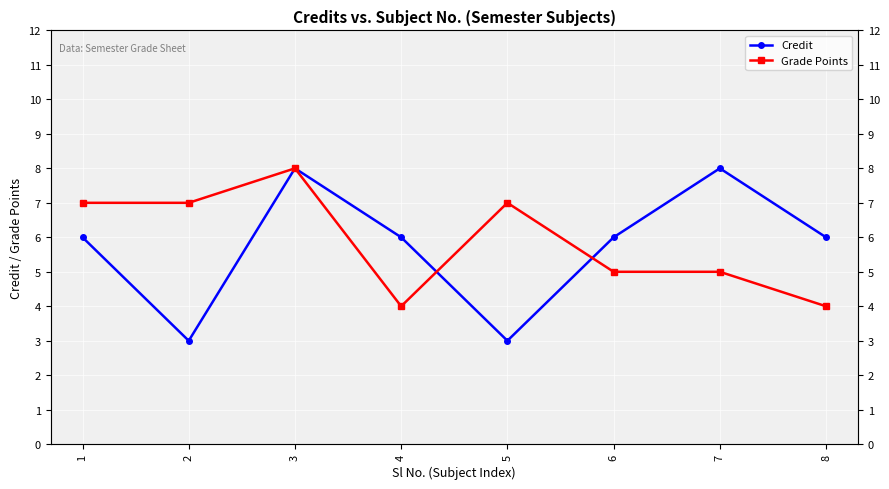

Is it true that Credit equals 6 at 8?

True